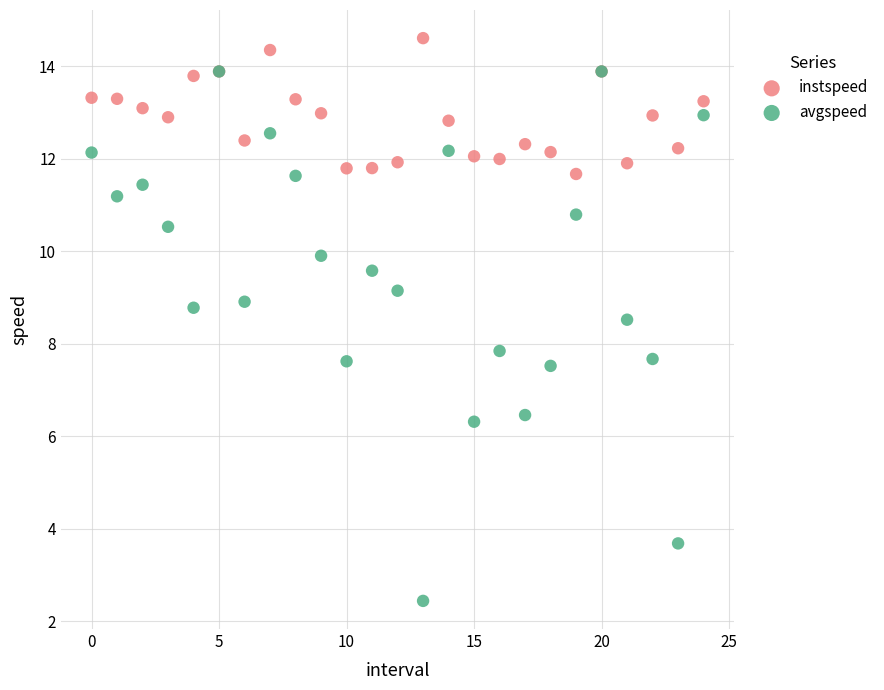

What are all the series names shown in the legend?

instspeed, avgspeed